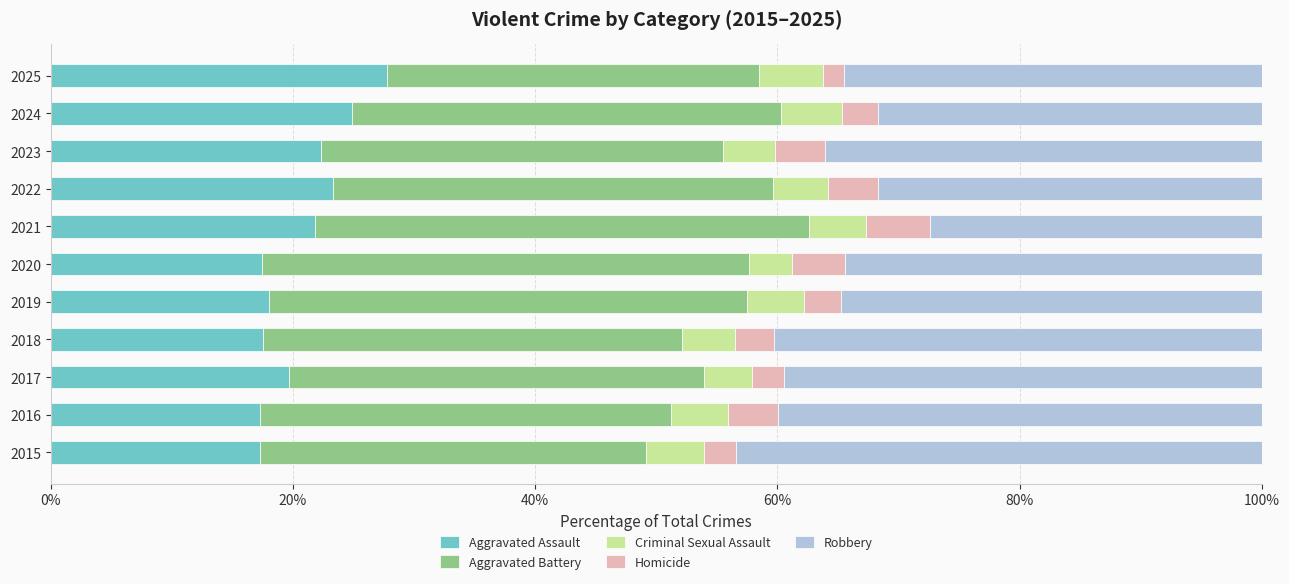

What is the lowest value of the Aggravated Assault series?

17.3